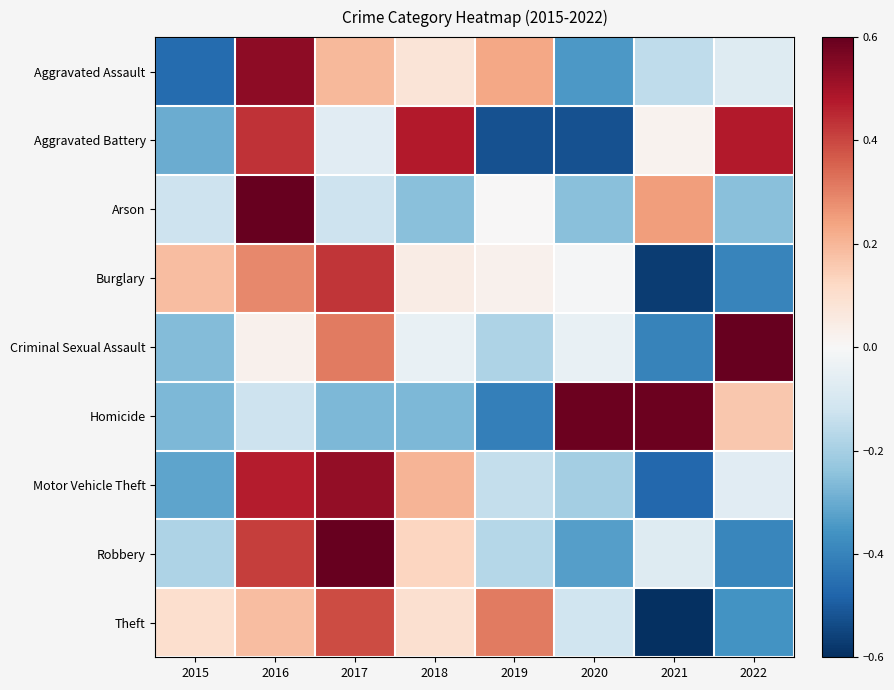

List the series in order of their peak value, highest first.

Arson, Robbery, Criminal Sexual Assault, Homicide, Aggravated Assault, Motor Vehicle Theft, Aggravated Battery, Burglary, Theft